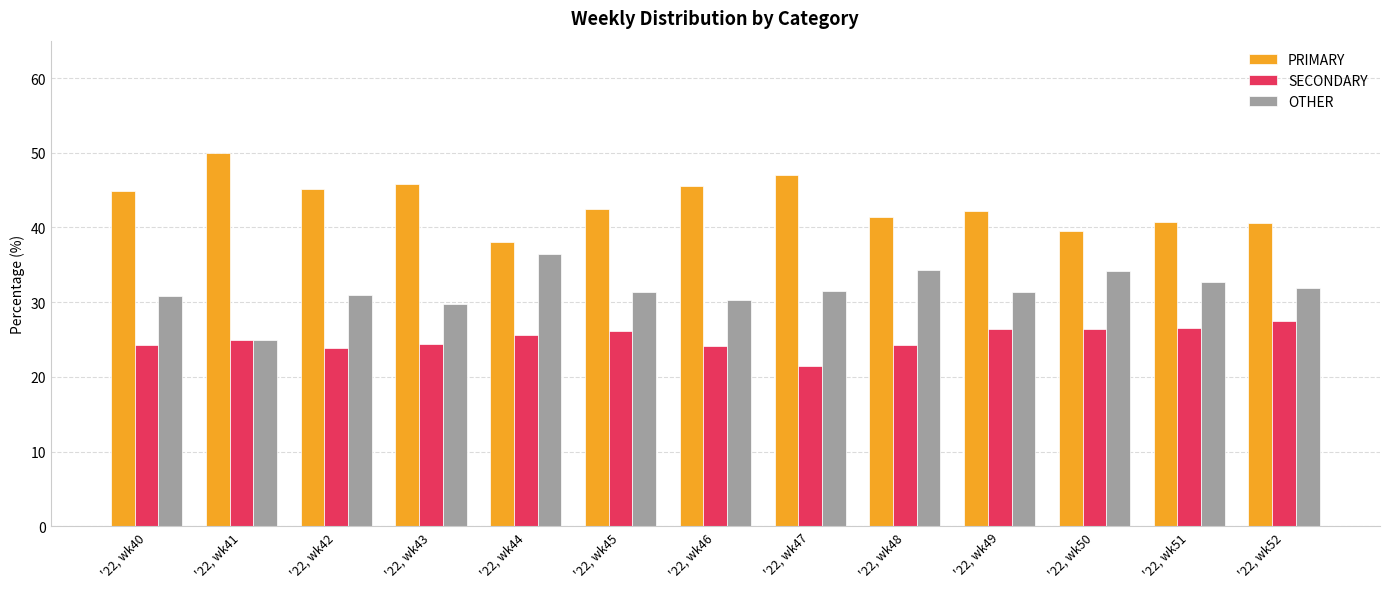

True or false: SECONDARY has a value of 42.9 at '22, wk49.

False